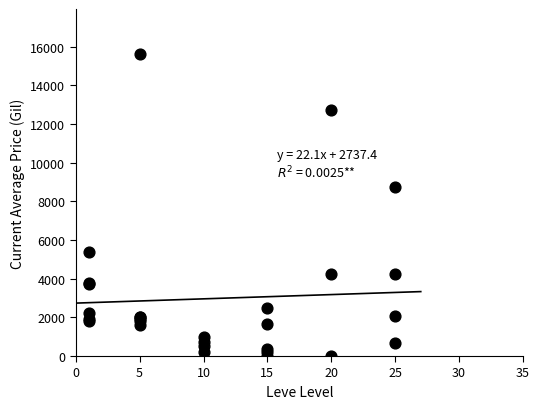

What Y value in the scatter plot is closest to 7810?

8739